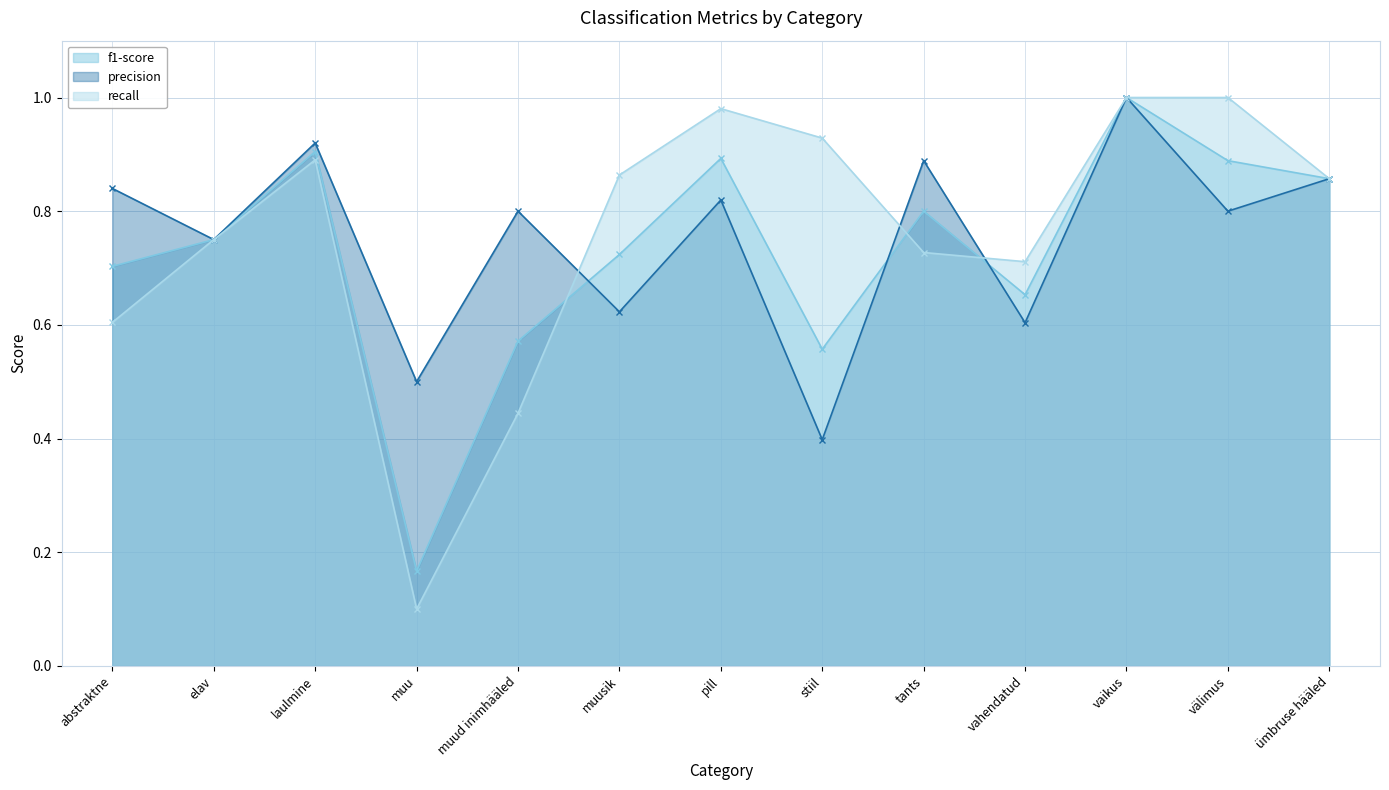

Where do precision and recall first cross each other?

muud inimhääled and muusik